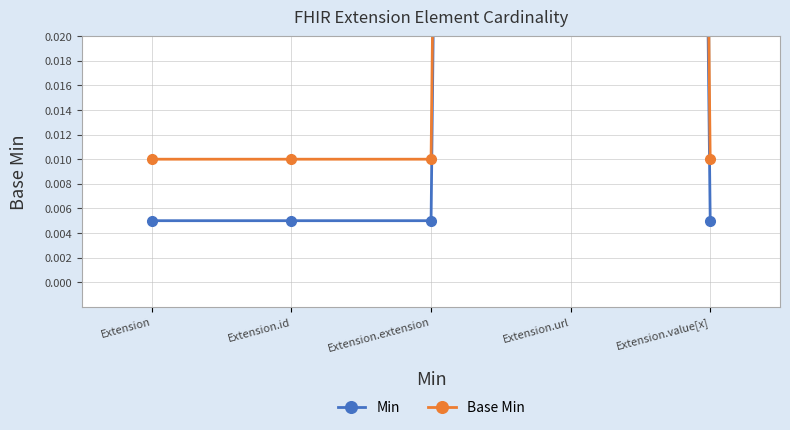

What is the highest value of the Min series?

1.0